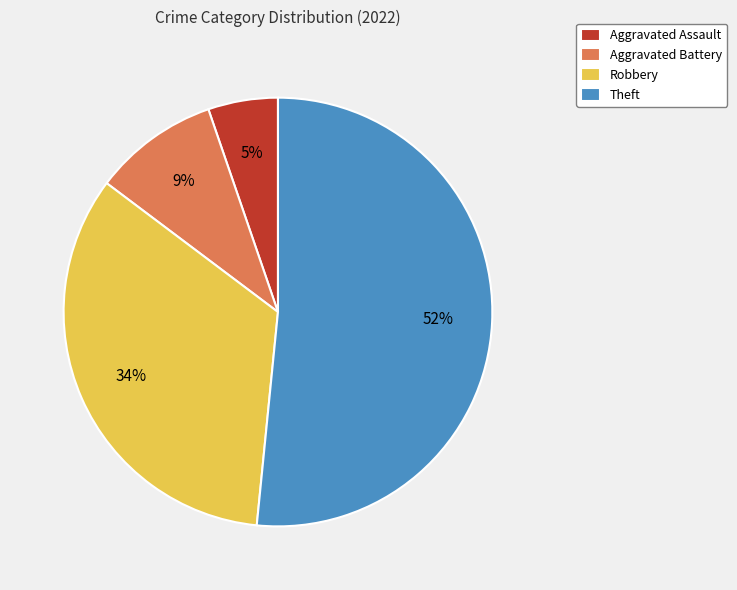

What is the largest slice in the pie chart?

Theft